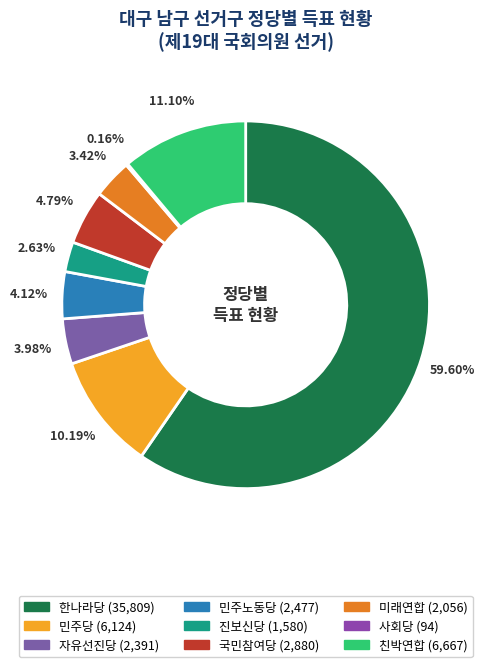

Does 한나라당 account for over 50% of the chart?

Yes